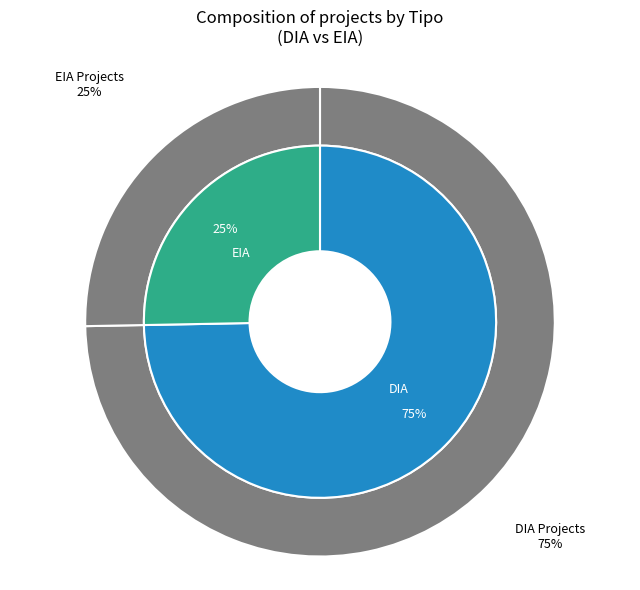

Approximately how many times larger is the value at EIA compared to DIA?

0.3